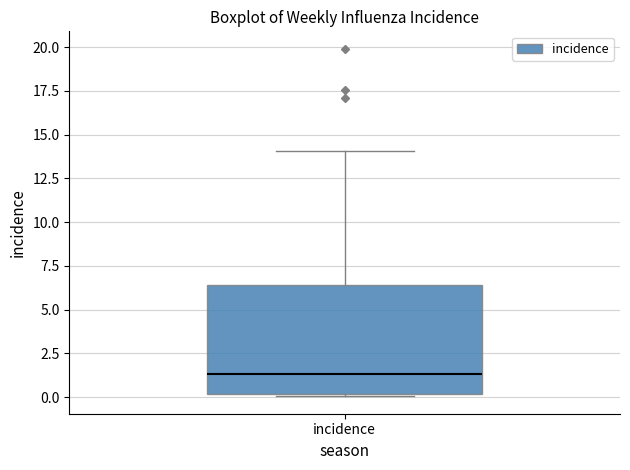

Read this box plot against the y-axis: the position of the median line, the range covered by the box, and the ends of both whiskers. The values are not printed on the chart, so give them approximately, as read against the axis.

median 1.5, box 0.0 to 6.5, whiskers 0.0 (just below the box's lower edge) to 14.0